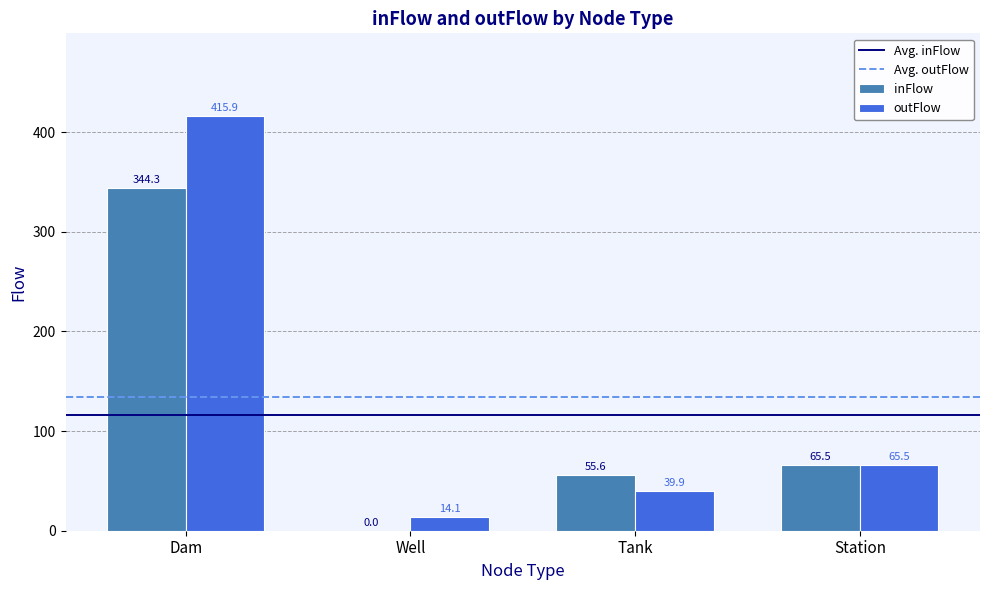

Between Well and Tank, which series saw the biggest shift?

inFlow